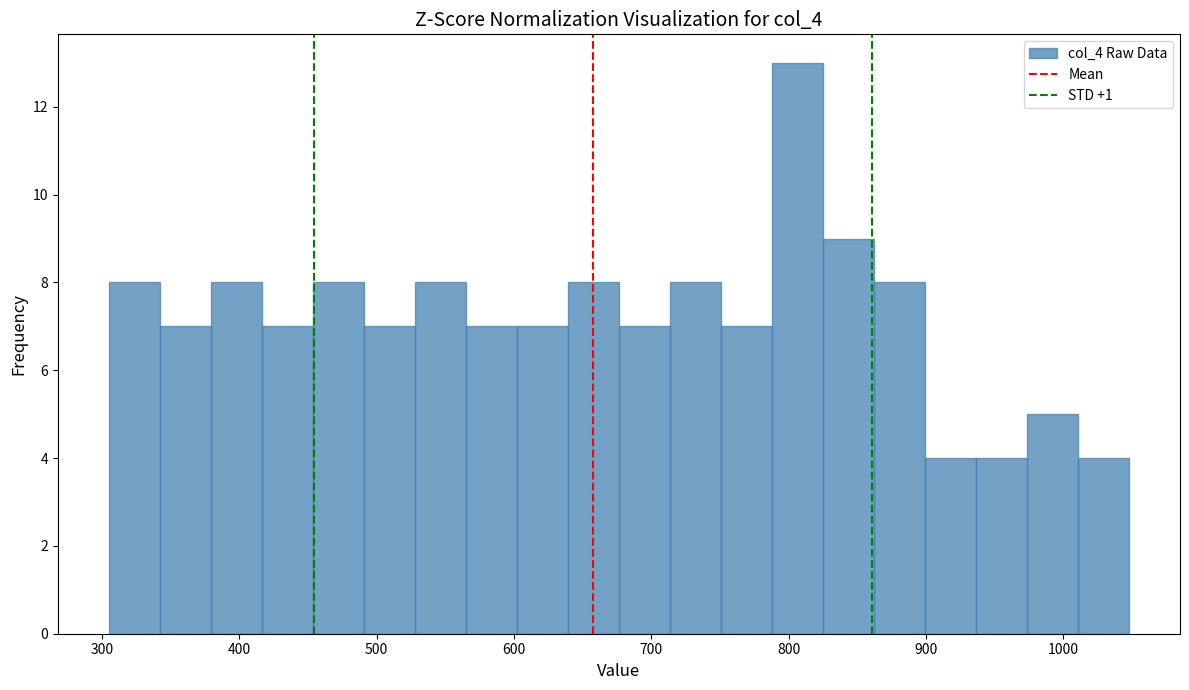

Read against the x-axis, roughly where is the centre of the tallest bar?

810